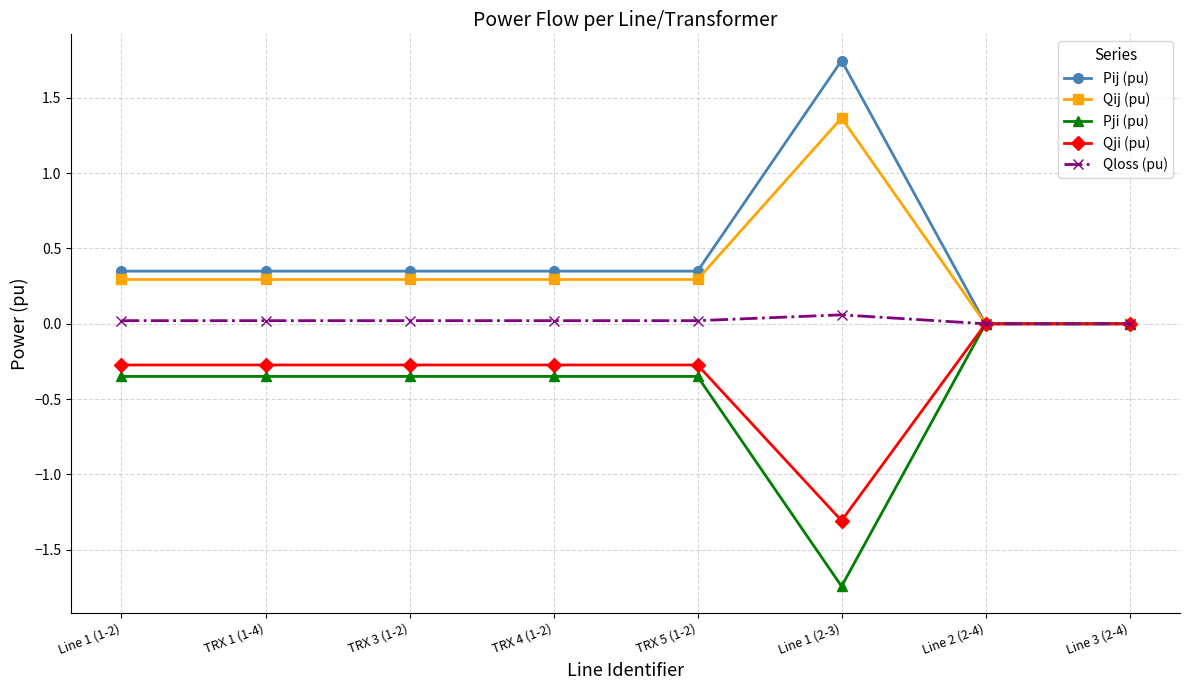

Is this an area chart (filled region under the line)?

No